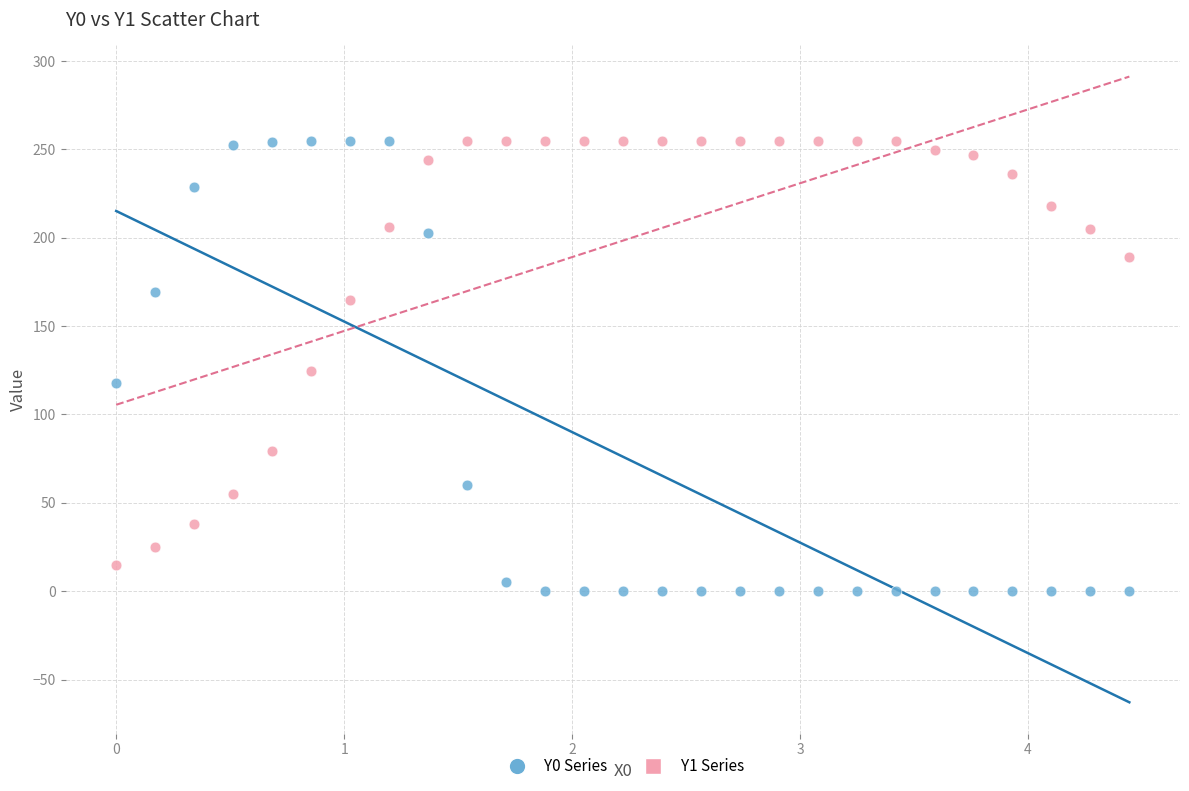

Across all data points, what is the range of Y values (max minus min)?

255.0